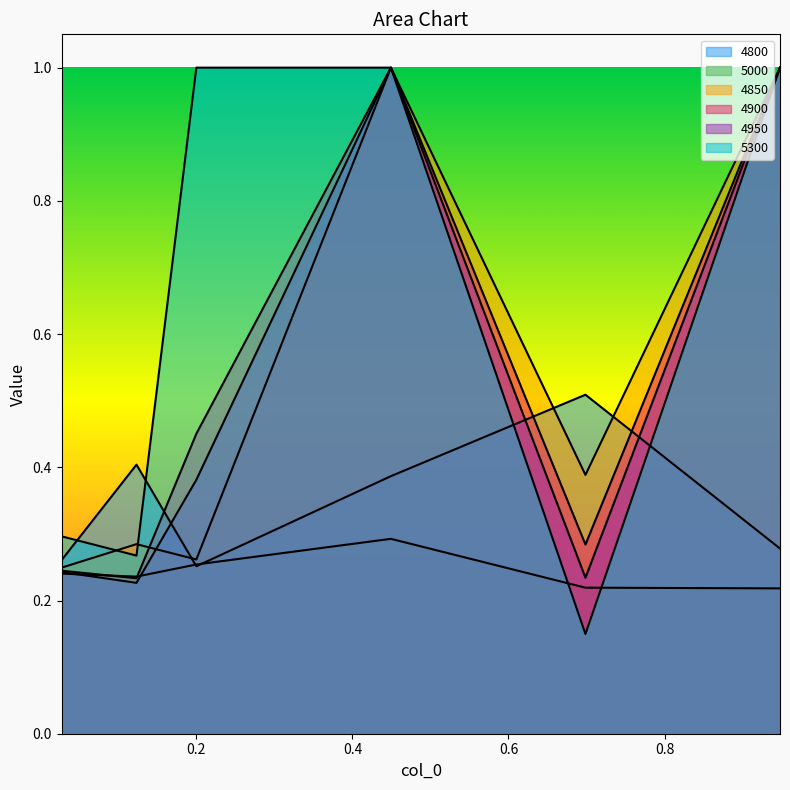

Between 0.0273972602739726 and 0.1232876712328767, which is larger?

0.1232876712328767